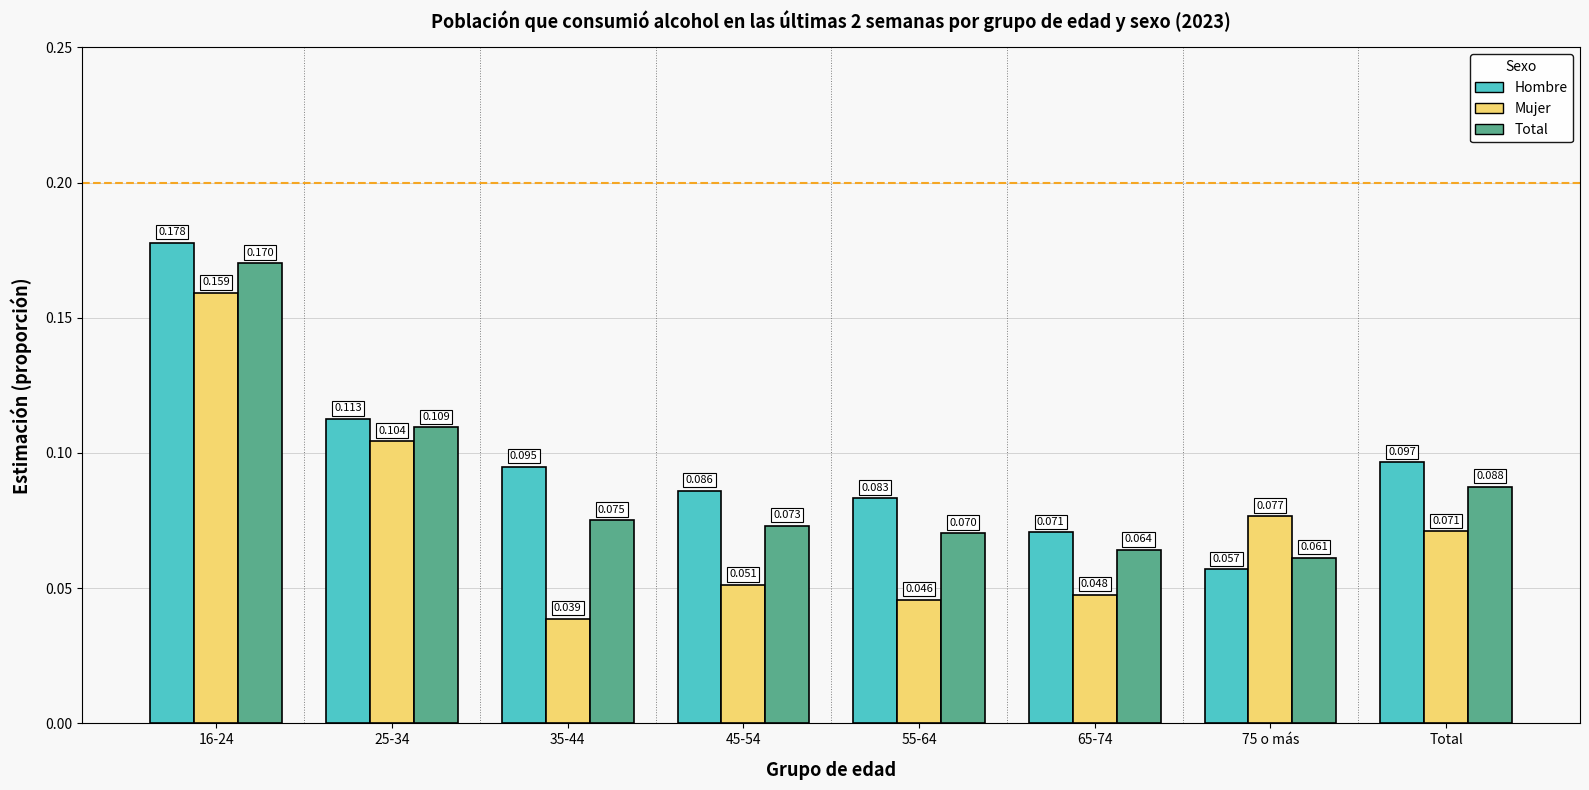

What are all the series names shown in the legend?

Hombre, Mujer, Total